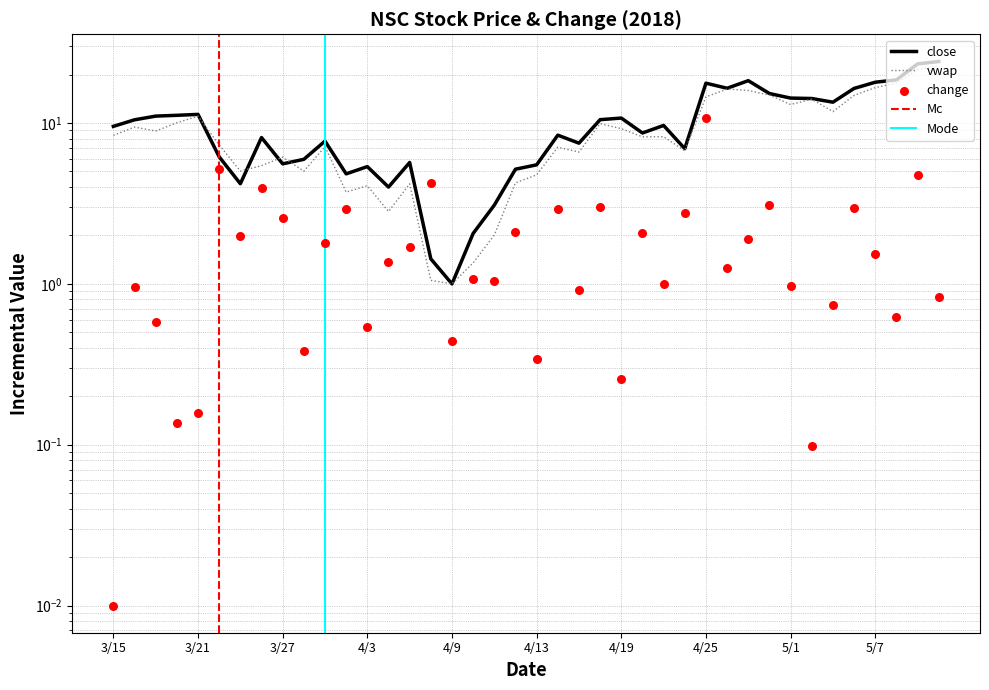

At which category is the sum across all series the highest?

5/10